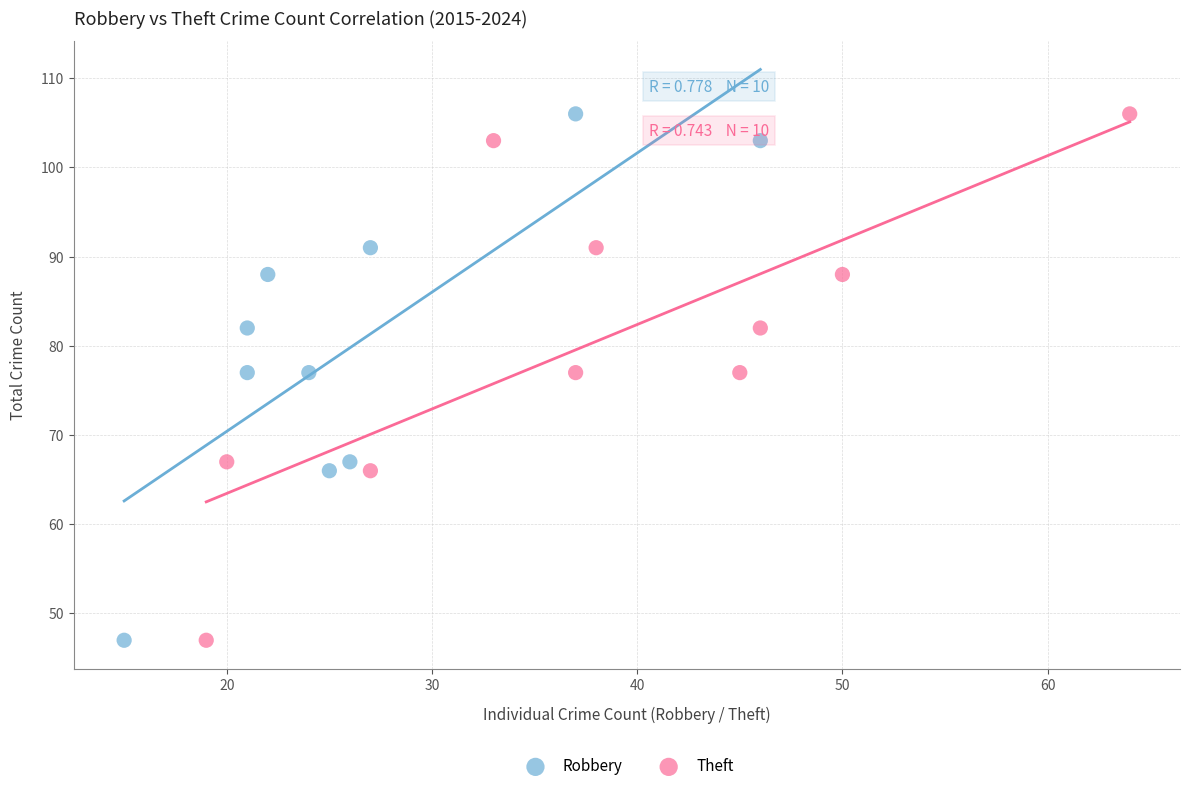

What are all the series names shown in the legend?

Robbery, Theft